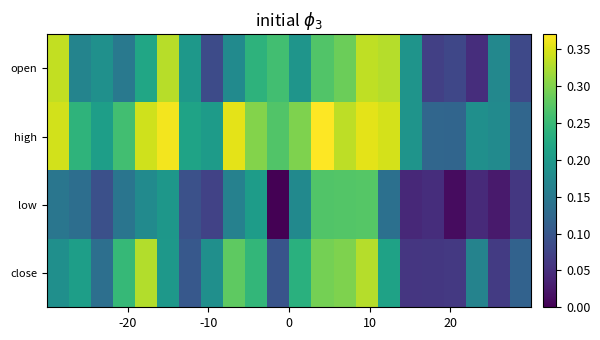

Reading right to left, transcribe all the data shown in this chart.

open: 0.1	0.2	0.0	0.1	0.1	0.2	0.3	0.3	0.3	0.3	0.2	0.3	0.2	0.2	0.1	0.2	0.3	0.2	0.2	0.2	0.2	0.3
high: 0.1	0.2	0.2	0.1	0.1	0.2	0.3	0.4	0.3	0.4	0.3	0.3	0.3	0.4	0.2	0.2	0.4	0.3	0.3	0.2	0.2	0.3
low: 0.1	0.0	0.0	0.0	0.0	0.0	0.1	0.3	0.3	0.3	0.2	0.0	0.2	0.2	0.1	0.1	0.2	0.2	0.1	0.1	0.1	0.1
close: 0.1	0.1	0.2	0.1	0.1	0.1	0.2	0.3	0.3	0.3	0.2	0.1	0.2	0.3	0.2	0.1	0.2	0.3	0.2	0.1	0.2	0.2